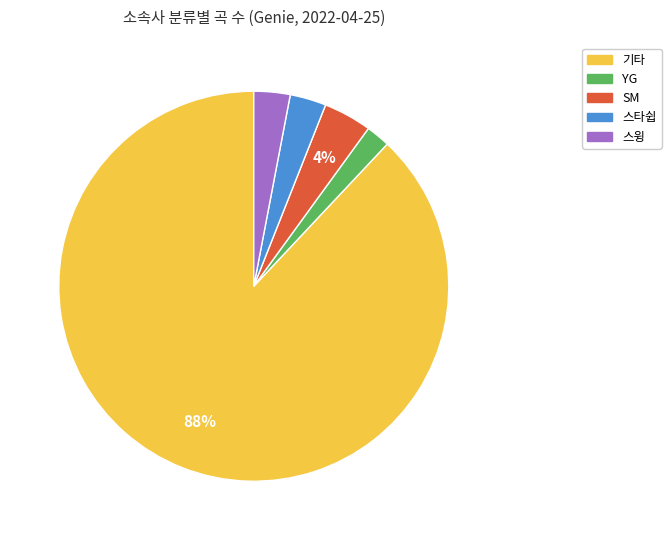

The 기타 slice represents 88% of the pie. True or false?

True